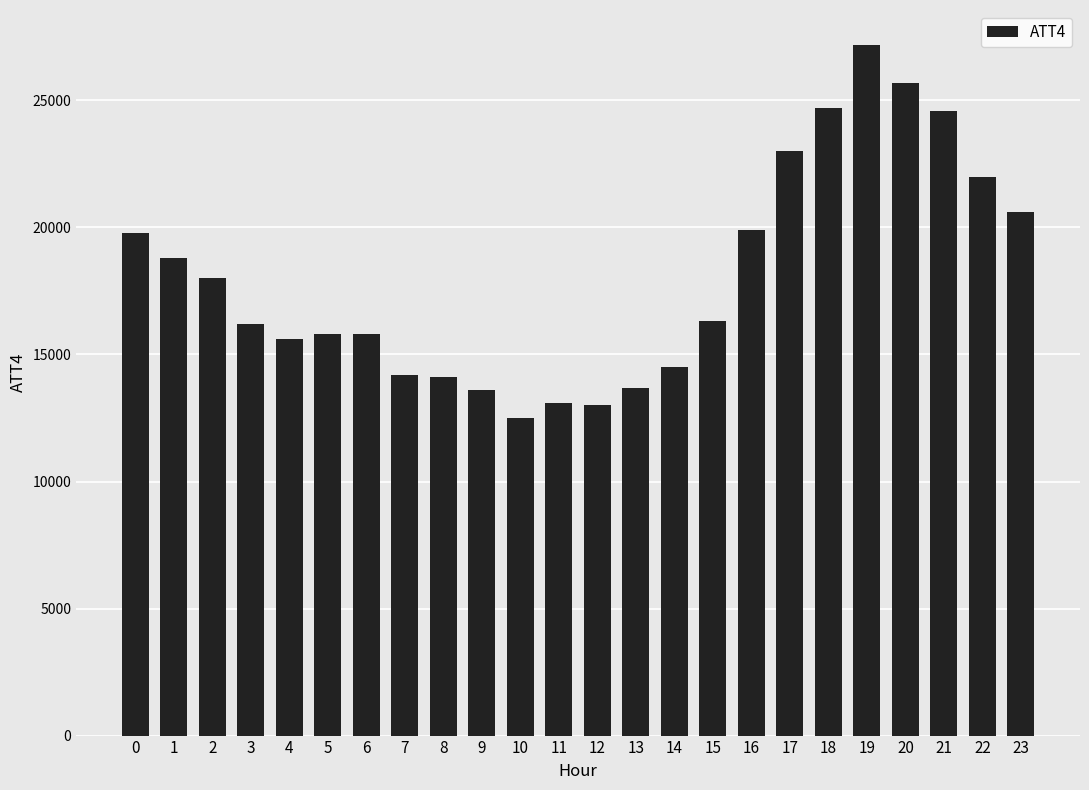

The chart shows a value of 15800 at 5. True or false?

True